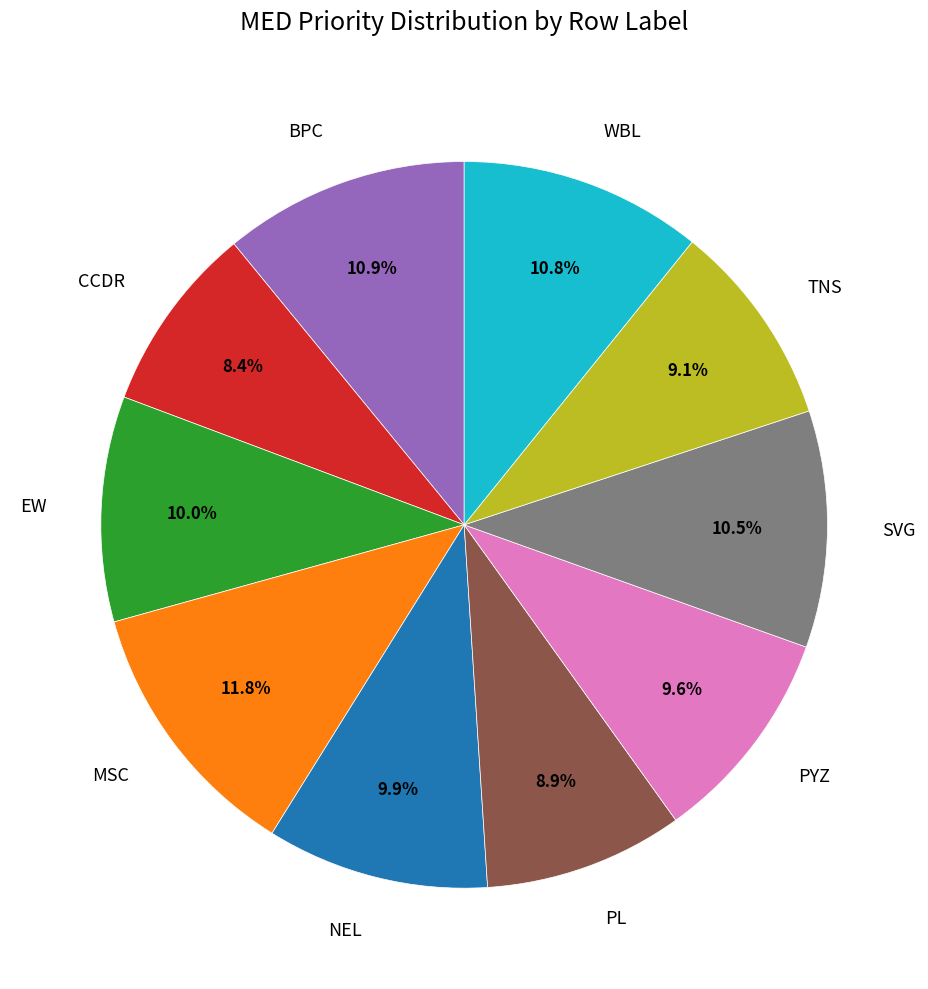

To the nearest percent, what is the average slice percentage?

10%